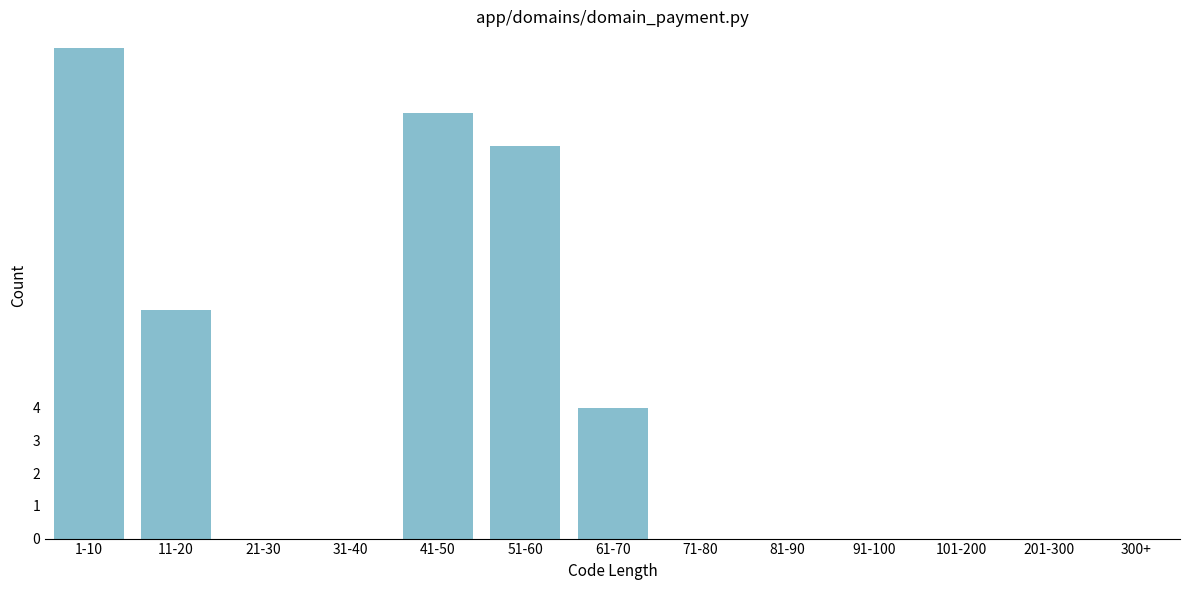

Reading left to right, transcribe all the data shown in this chart.

1-10=15	11-20=7	21-30=0	31-40=0	41-50=13	51-60=12	61-70=4	71-80=0	81-90=0	91-100=0	101-200=0	201-300=0	300+=0